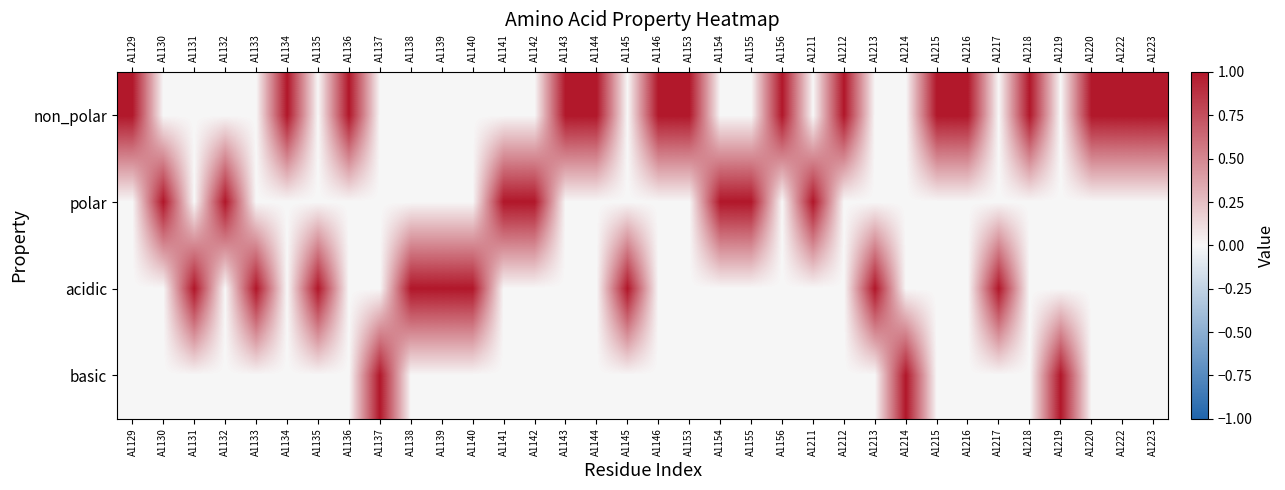

At which category is the sum across all series the highest?

A1129